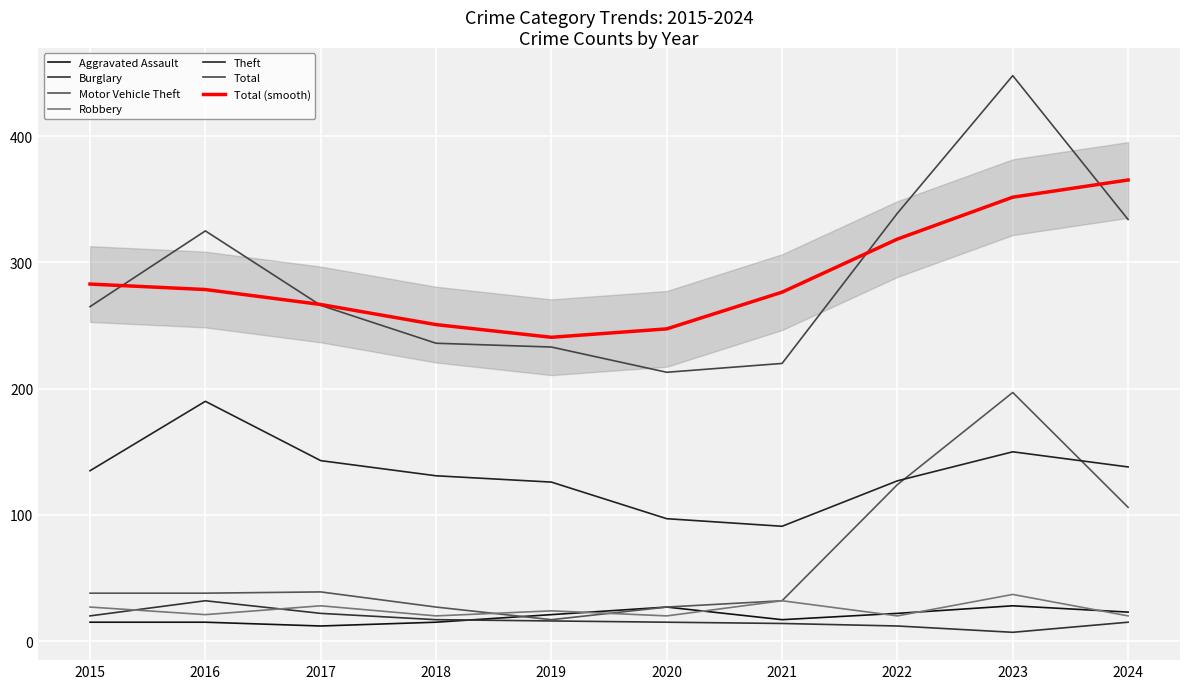

What is the average value of the Aggravated Assault series?

19.5